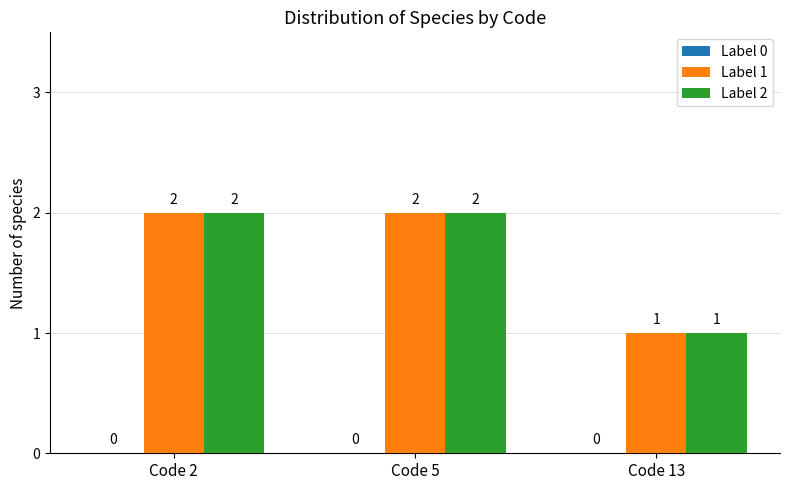

What is the maximum value for Label 1?

2